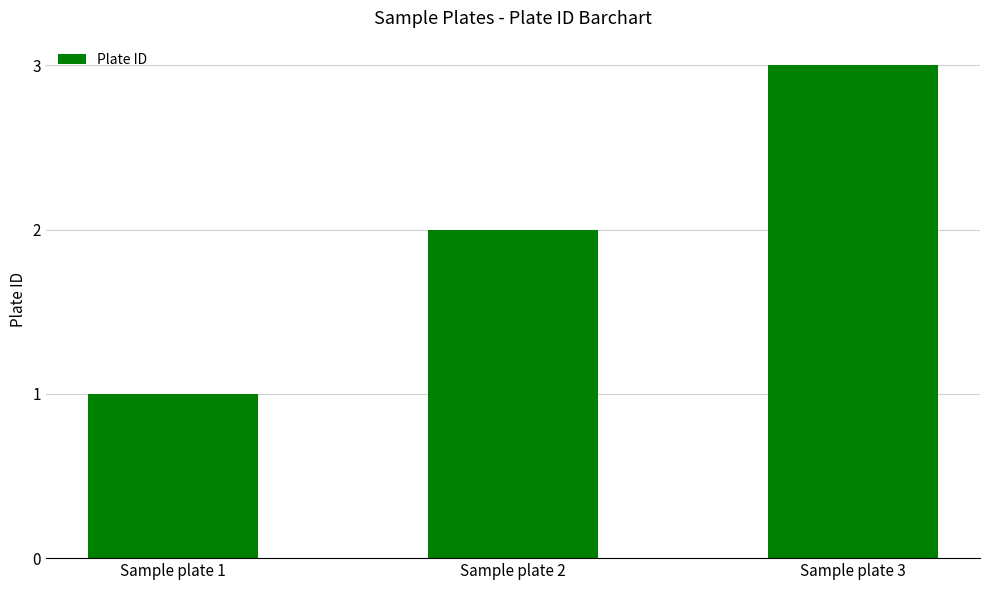

Count the number of data series in this chart.

1